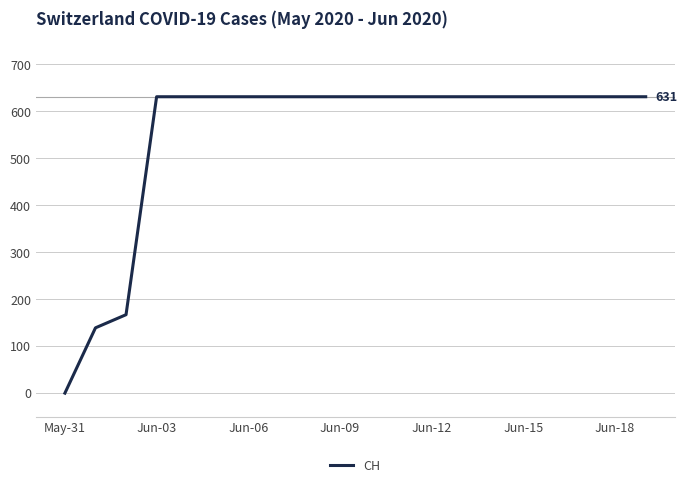

What is the greatest value displayed?

631